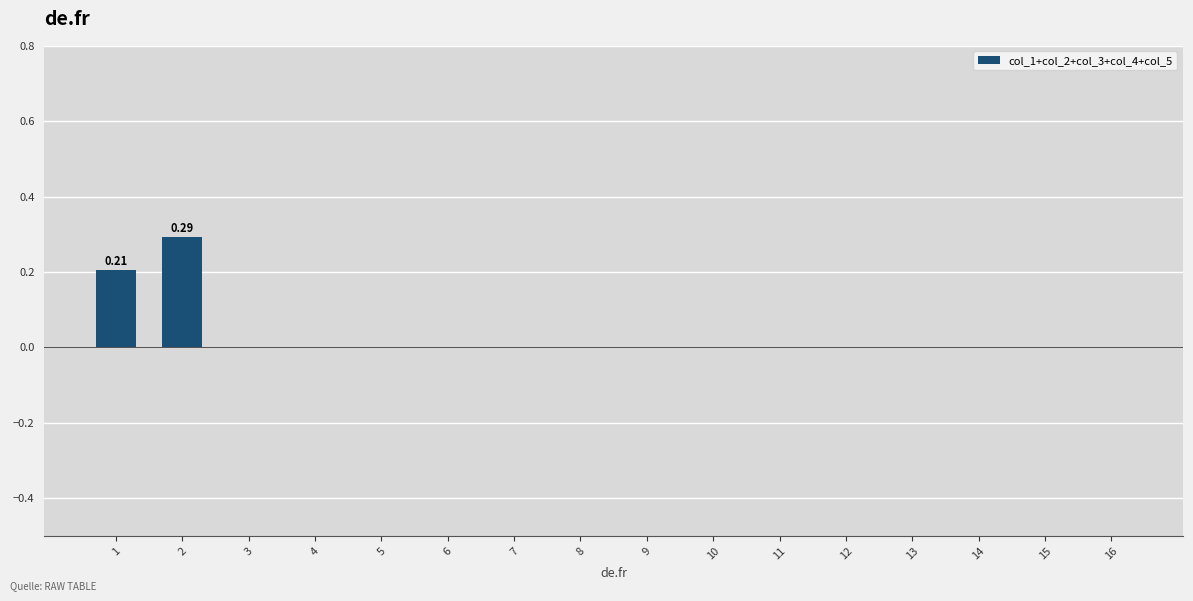

What is the sum of all values?

0.5